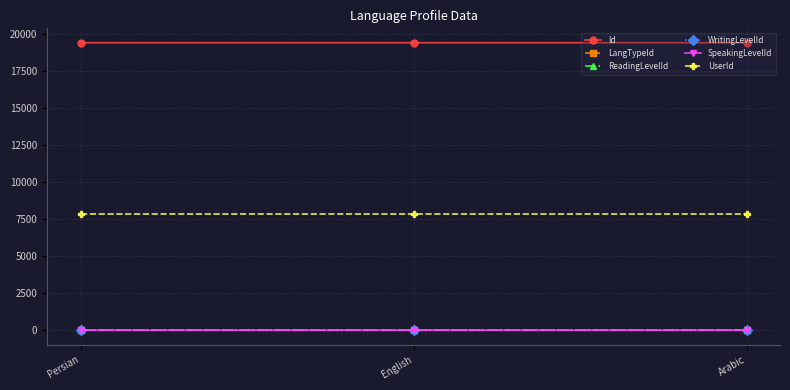

Count the ReadingLevelId values in the range 0 to 1.

3